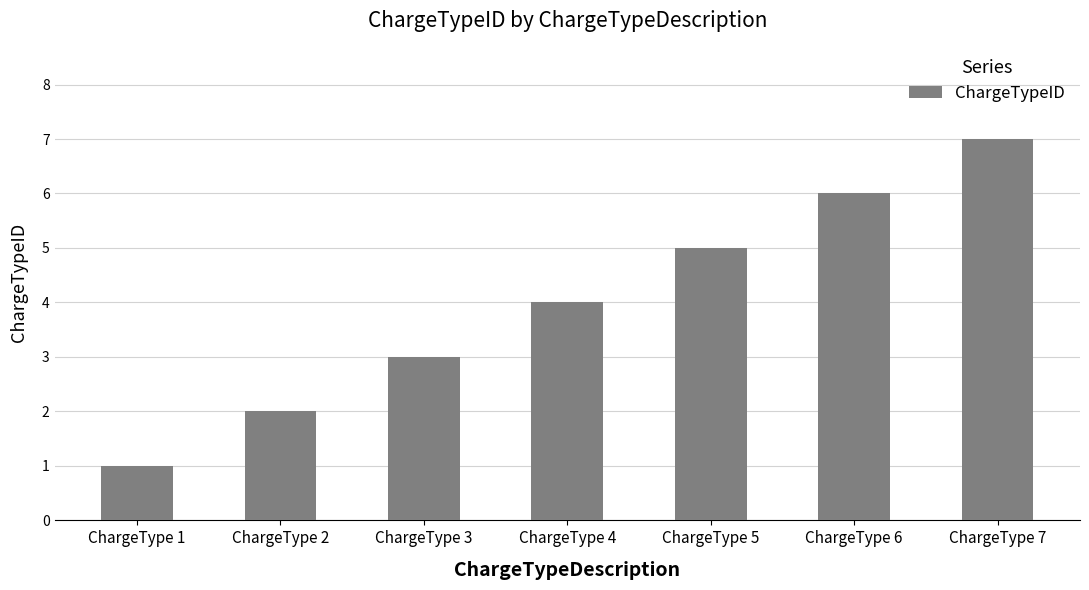

Which label corresponds to the largest value in the chart?

ChargeType 7